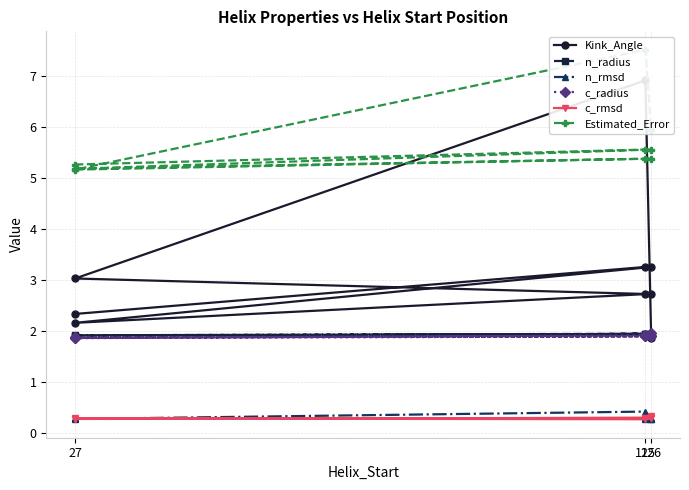

What is the greatest value displayed?

7.5